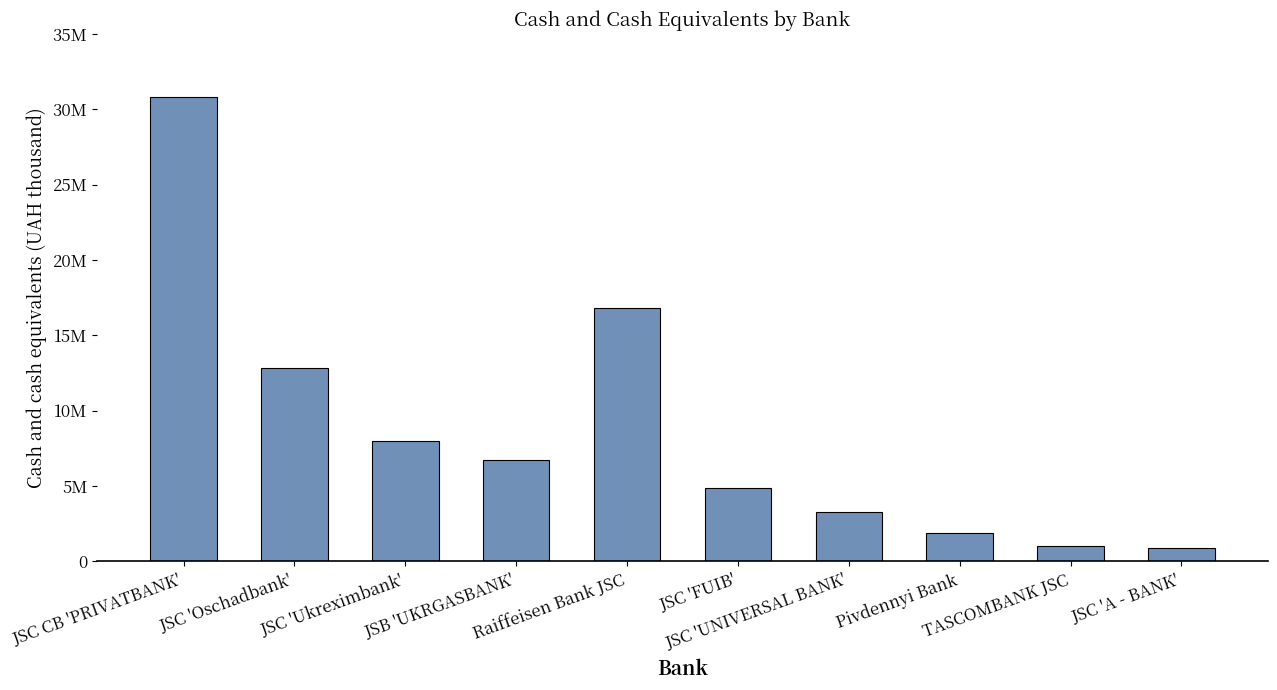

Where does the data first go above 6751456?

JSC CB 'PRIVATBANK'